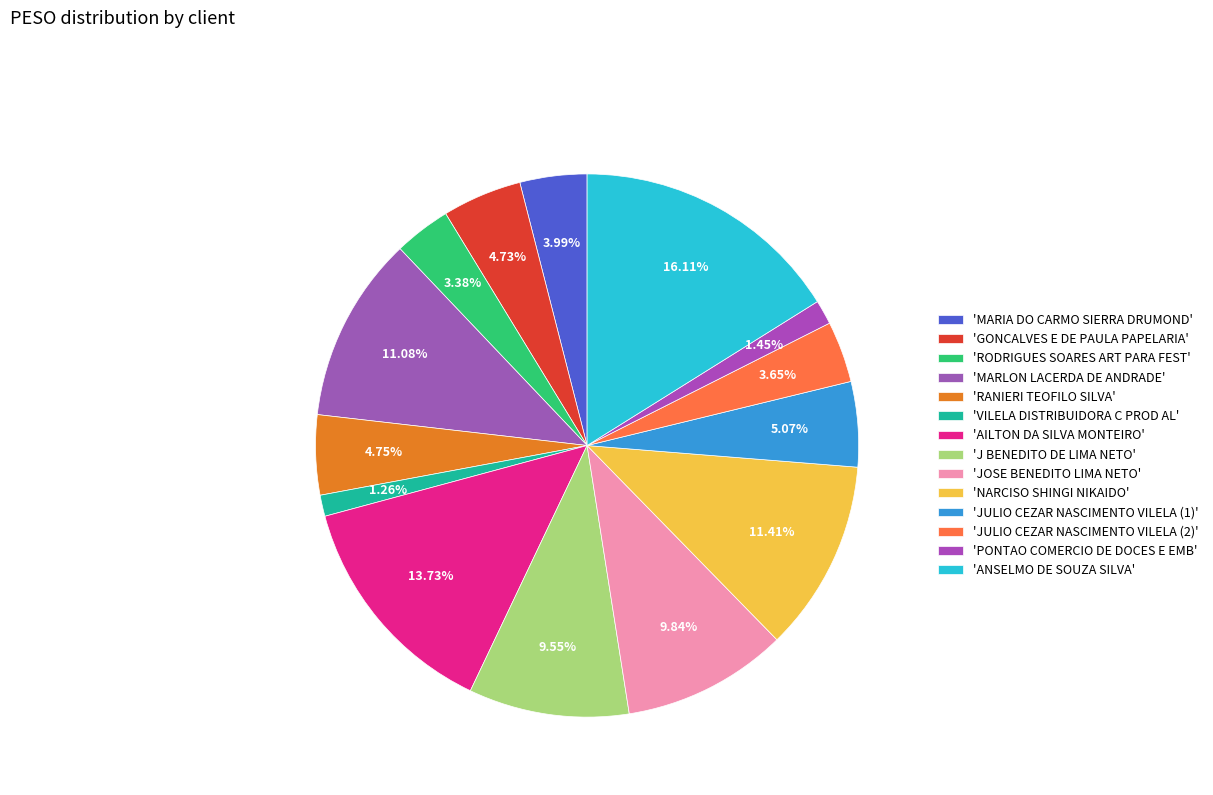

How many slices are in this pie chart?

14